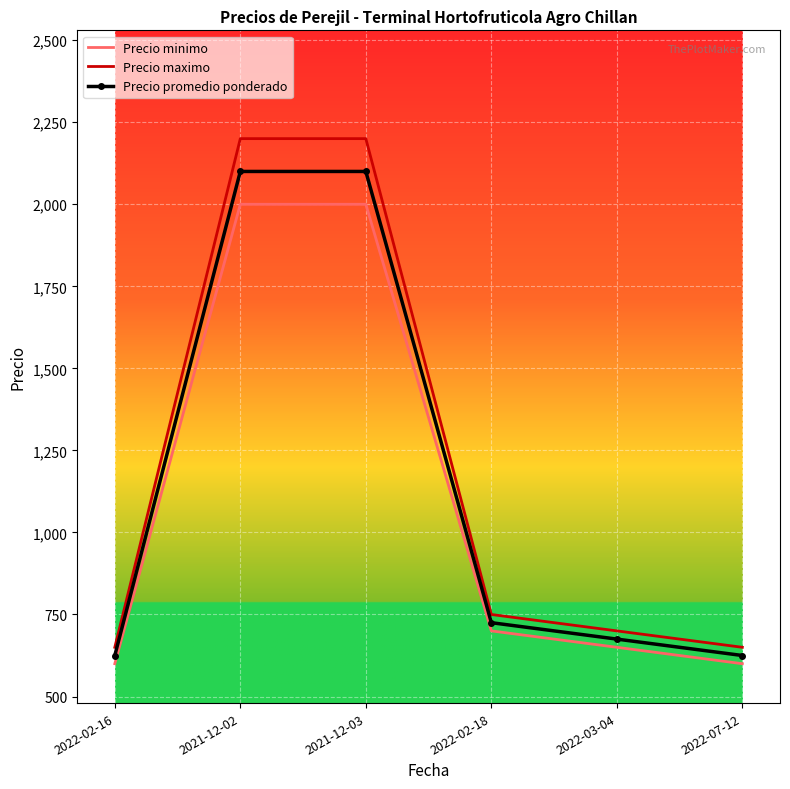

Is the value of Precio minimo at 2022-07-12 greater than the value of Precio promedio ponderado at 2021-12-03?

No